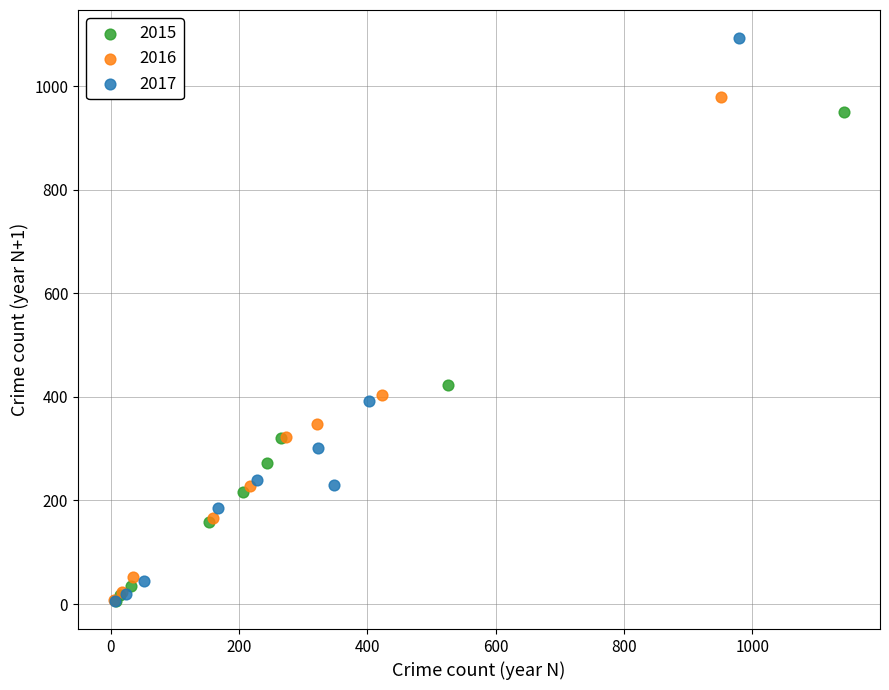

Which series has the widest spread of Y values?

2017